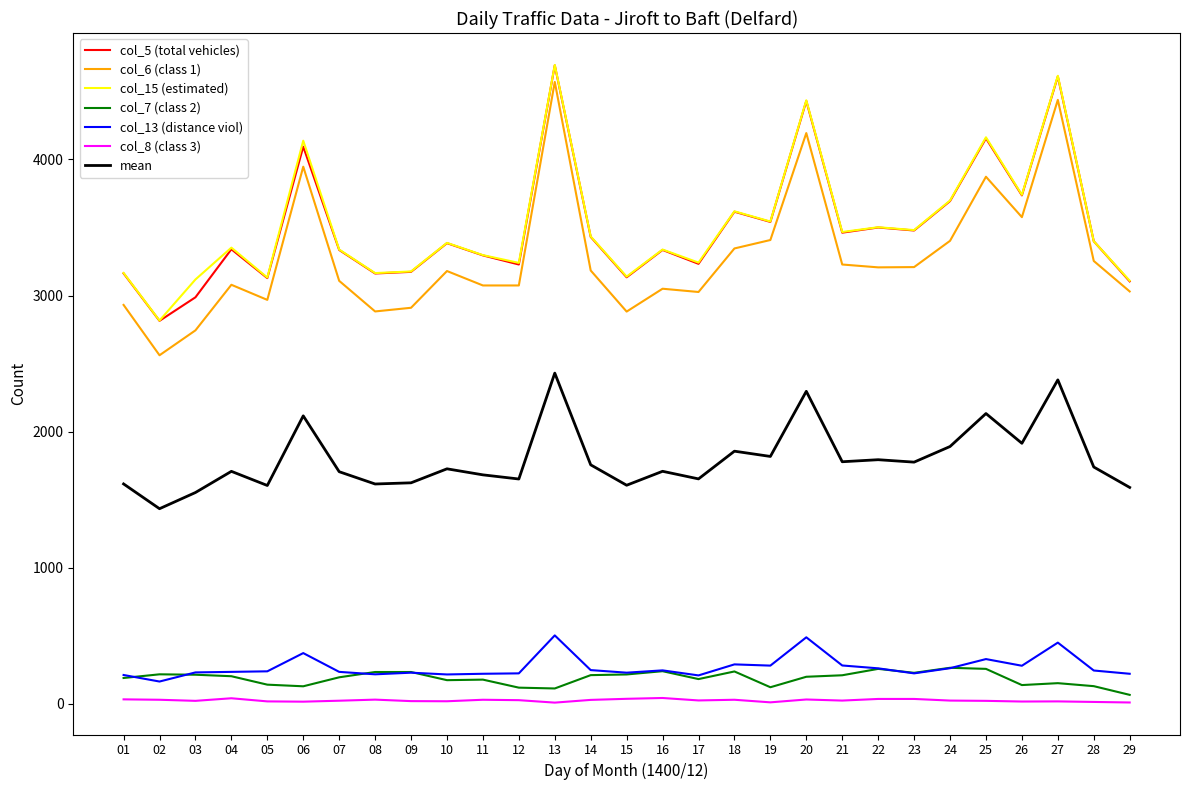

What is the sum of the col_8 (class 3) values at 23 and 01?

67.0